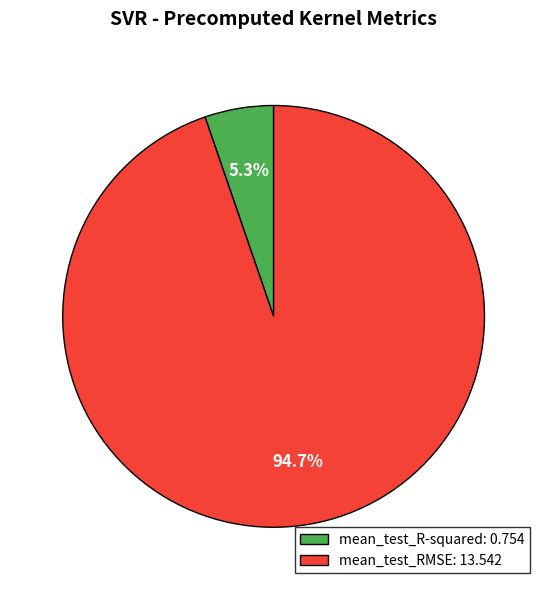

The mean_test_R-squared slice represents 1% of the pie. True or false?

False